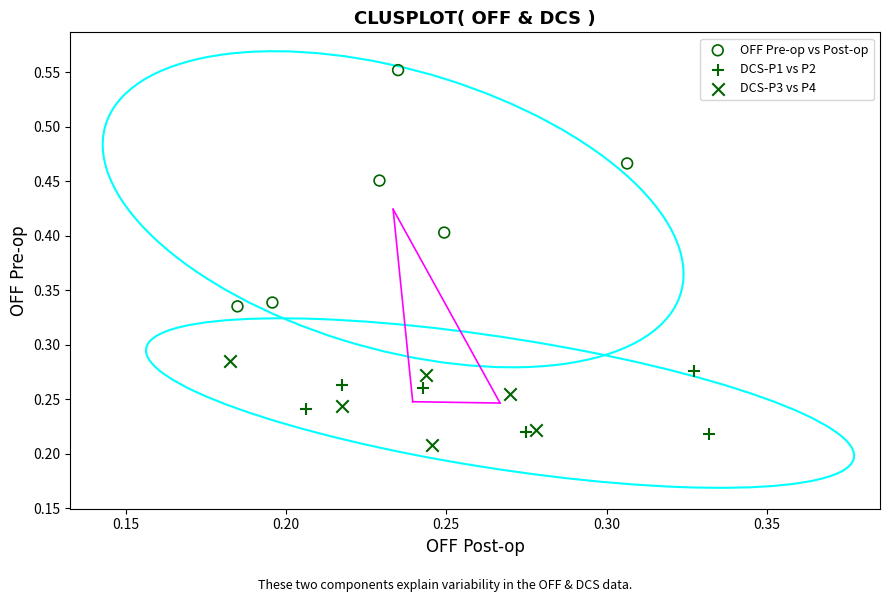

Which series reaches the maximum Y coordinate?

OFF Pre-op vs Post-op